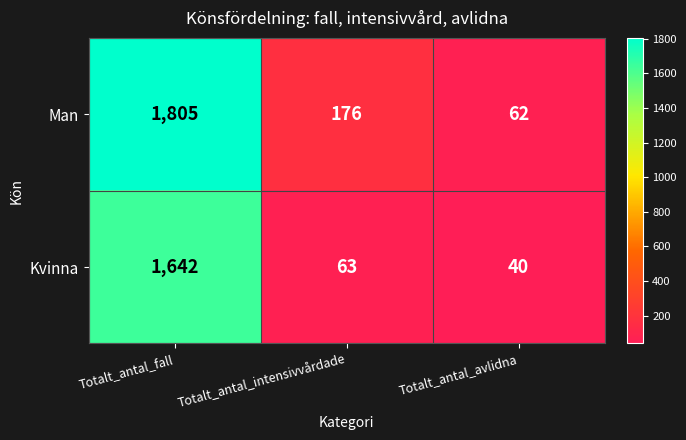

What is the greatest value displayed?

1805